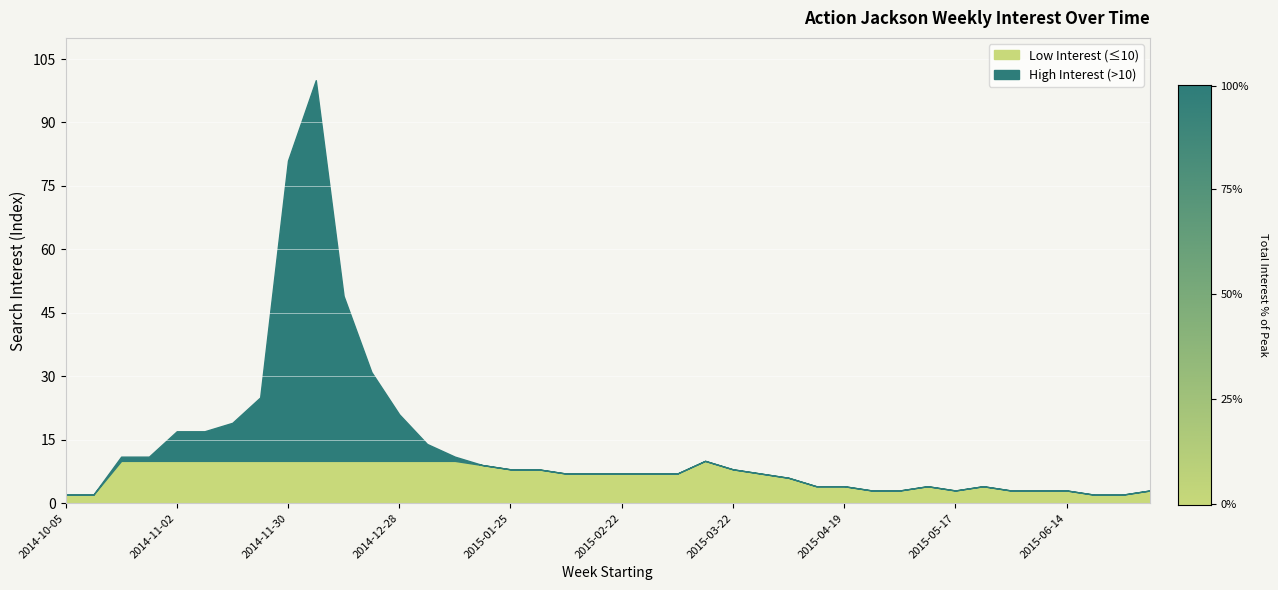

What value does the data have at 2015-07-05?

3